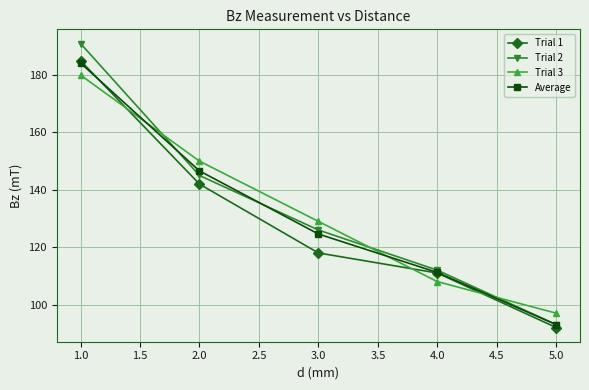

Rank the categories by Average value from highest to lowest.

1.0, 2.0, 3.0, 4.0, 5.0